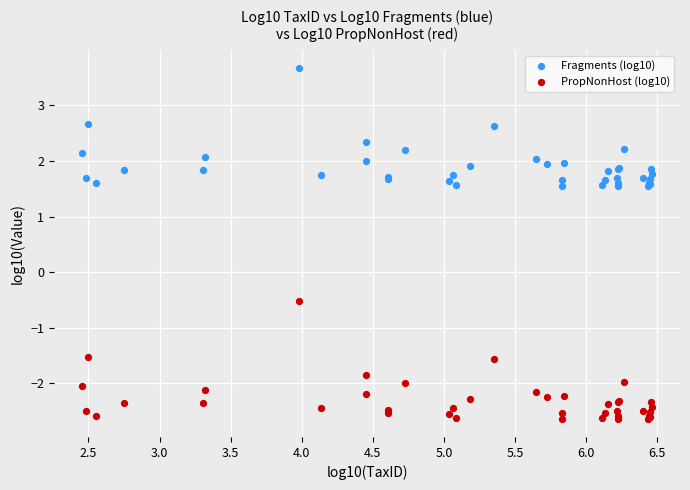

Which series contains the lowest Y value?

PropNonHost (log10)